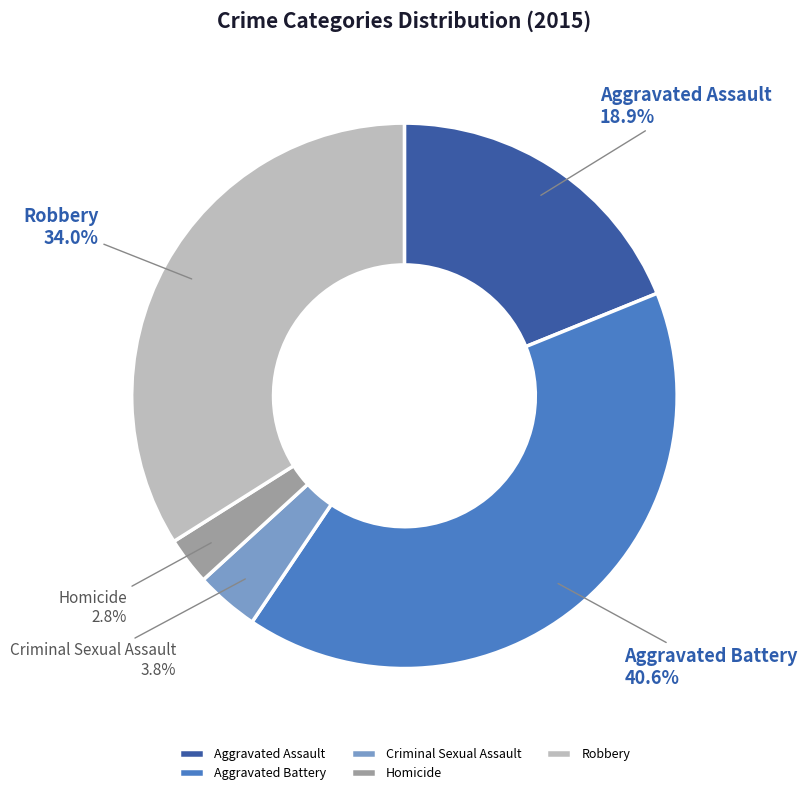

The Aggravated Battery slice represents 52% of the pie. True or false?

False